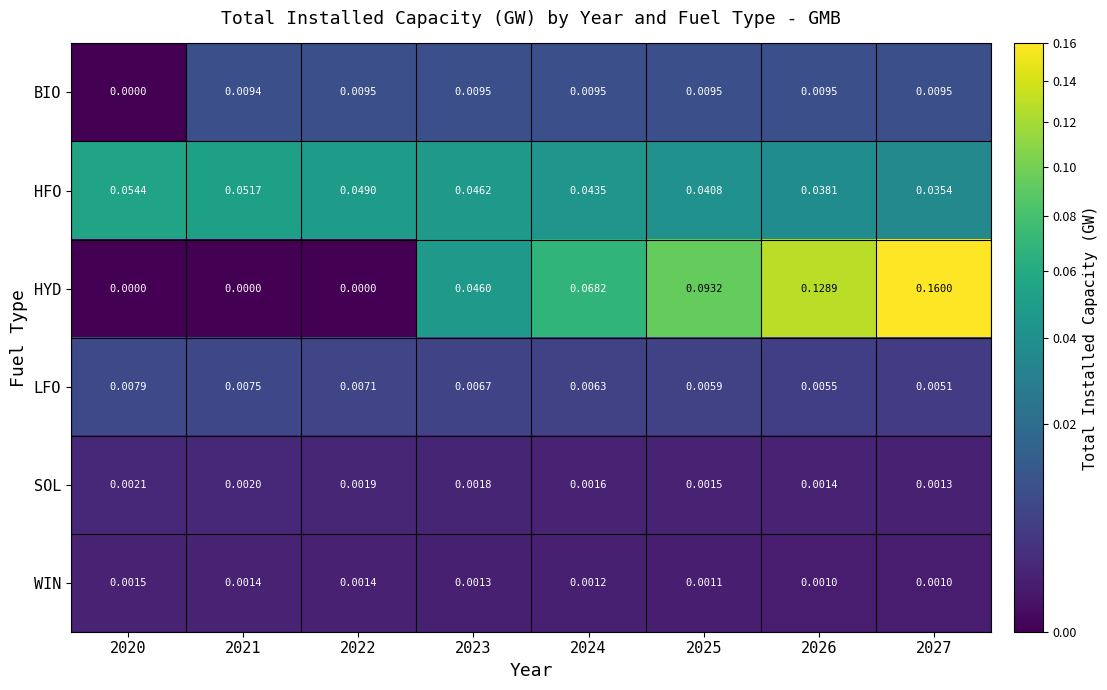

Rank the series at 2026 from highest to lowest value.

HYD, HFO, BIO, LFO, SOL, WIN